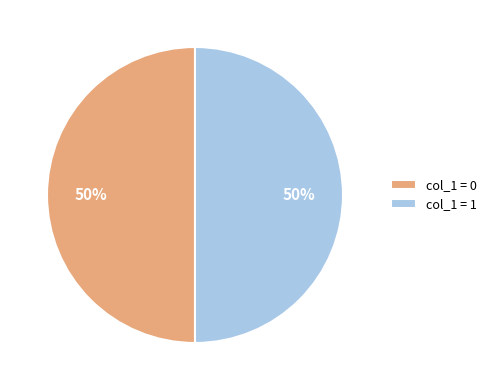

Combined, do col_1 = 0 and col_1 = 1 account for over 50%?

Yes